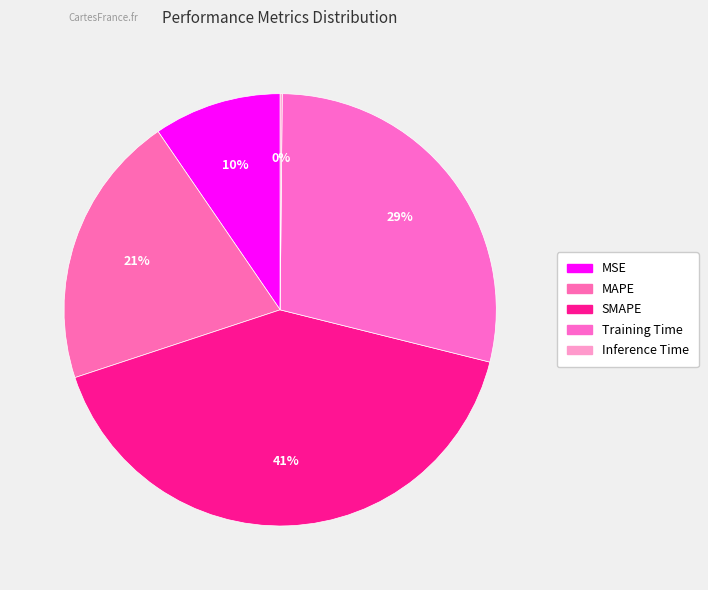

Is there a majority slice in this chart?

No